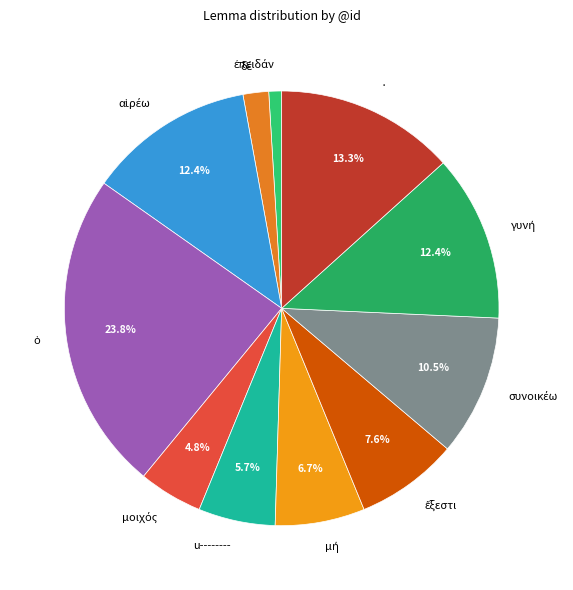

Is there any slice that represents more than half of the pie?

No